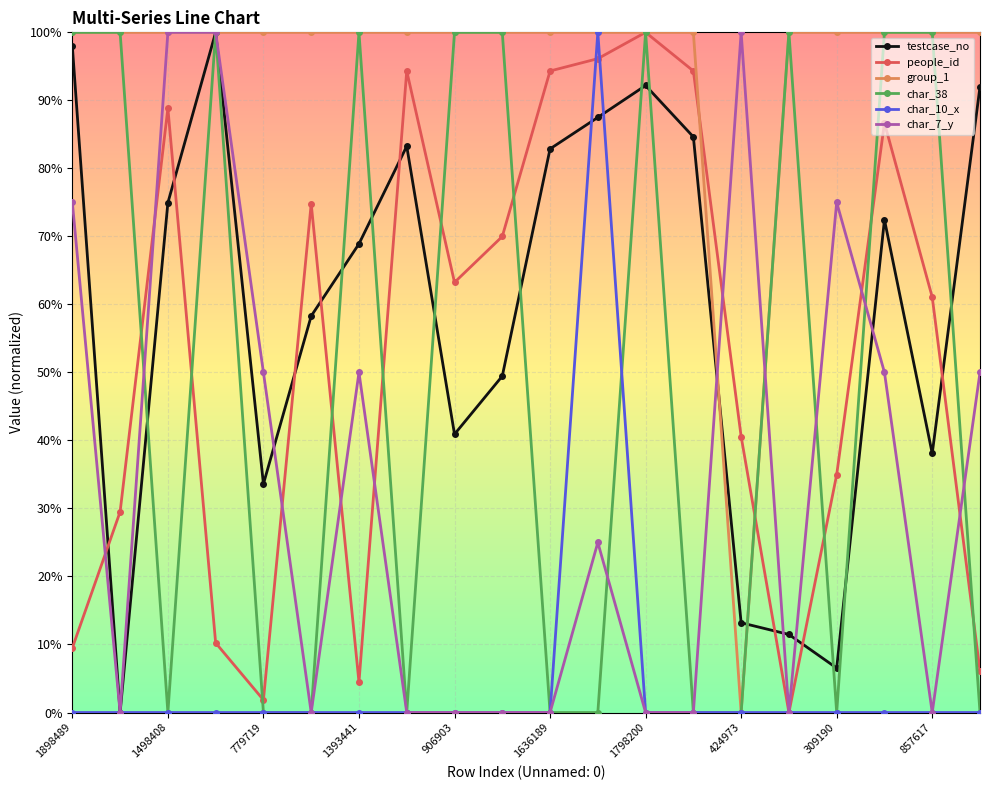

Is this an area chart (filled region under the line)?

No